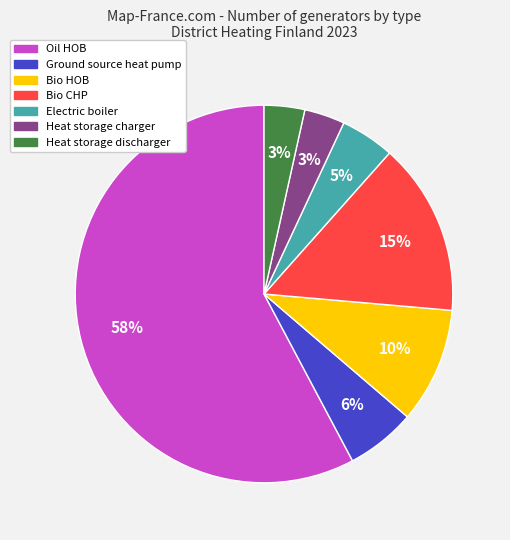

What is the ratio of the value at Oil HOB to the value at Ground source heat pump?

9.7